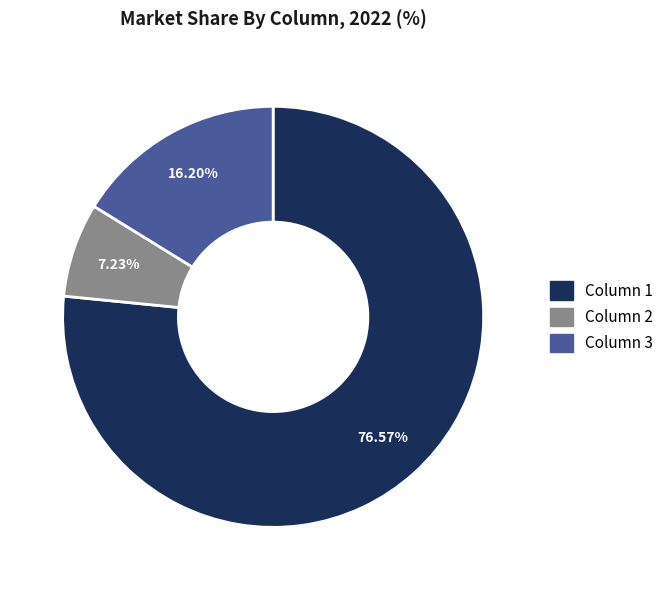

What percentage is the Column 2 slice, to the nearest percent?

7%